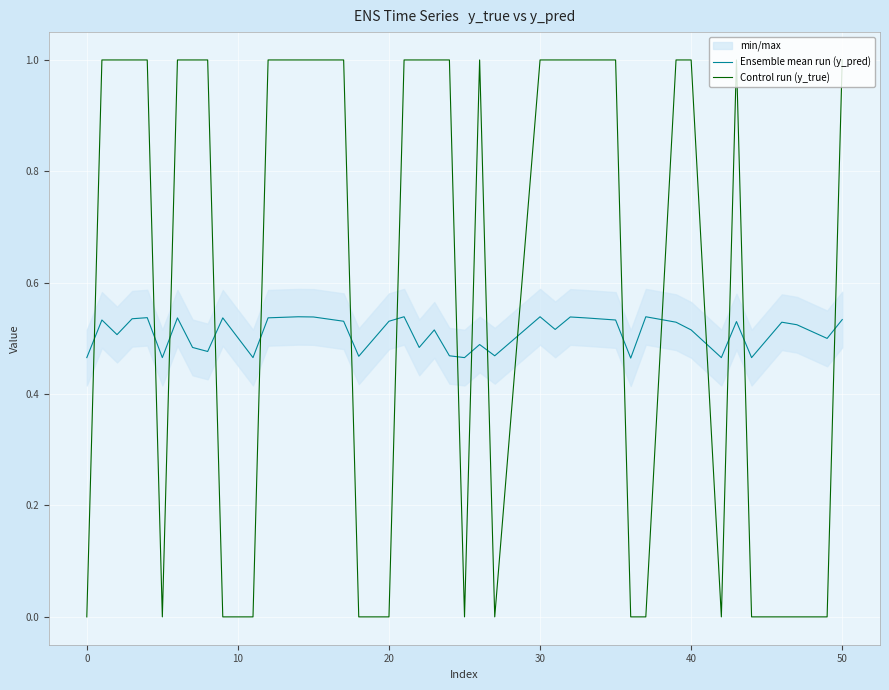

After their last crossing, which series has the higher values: Control run (y_true) or Ensemble mean run (y_pred)?

Control run (y_true)